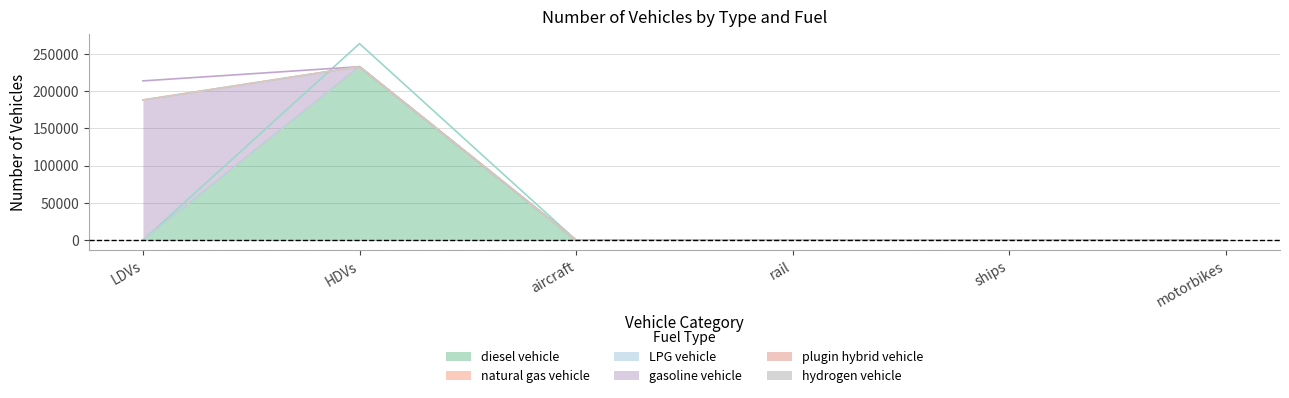

Which category has the highest value in the plugin hybrid vehicle series?

HDVs